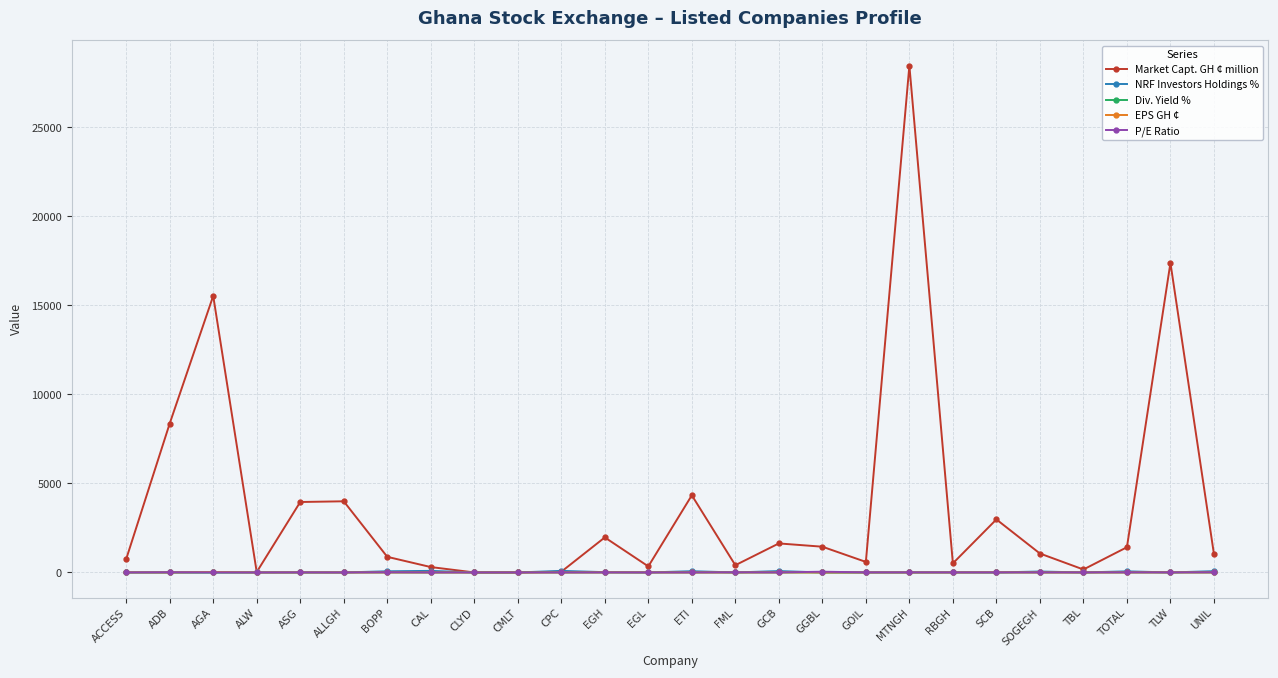

True or false: Market Capt. GH ¢ million has more than 1 interior local peaks.

True